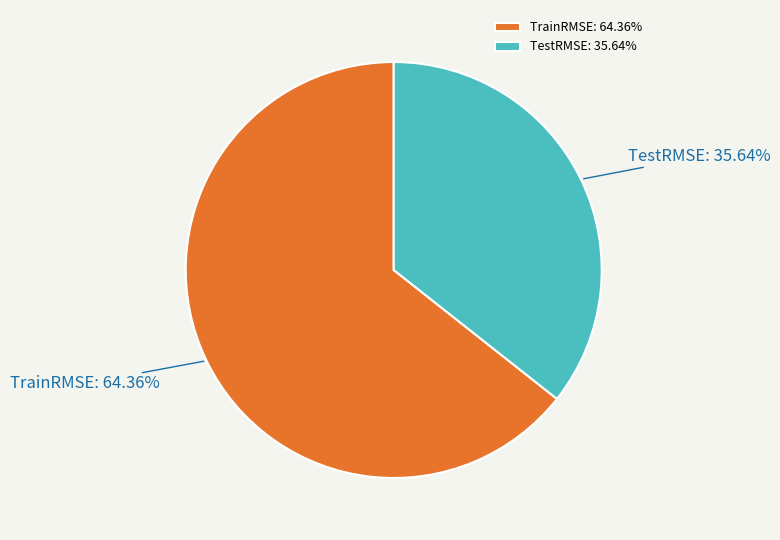

What percentage is NOT represented by TestRMSE?

64.4%